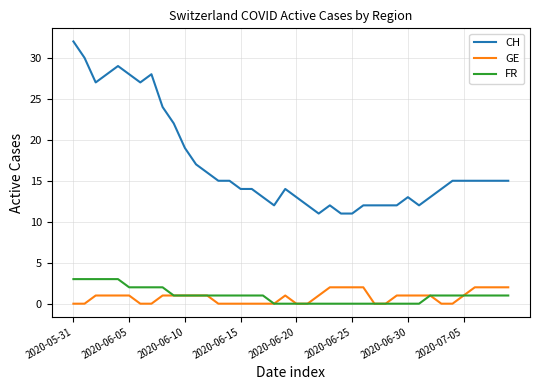

What is the greatest value displayed?

32